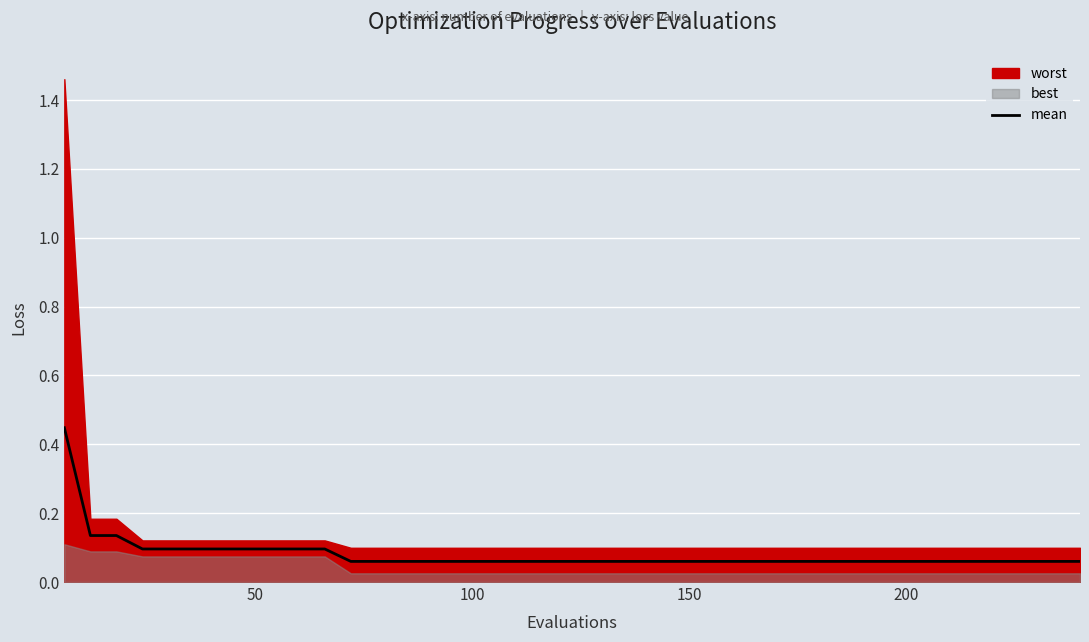

What is the average value?

0.1